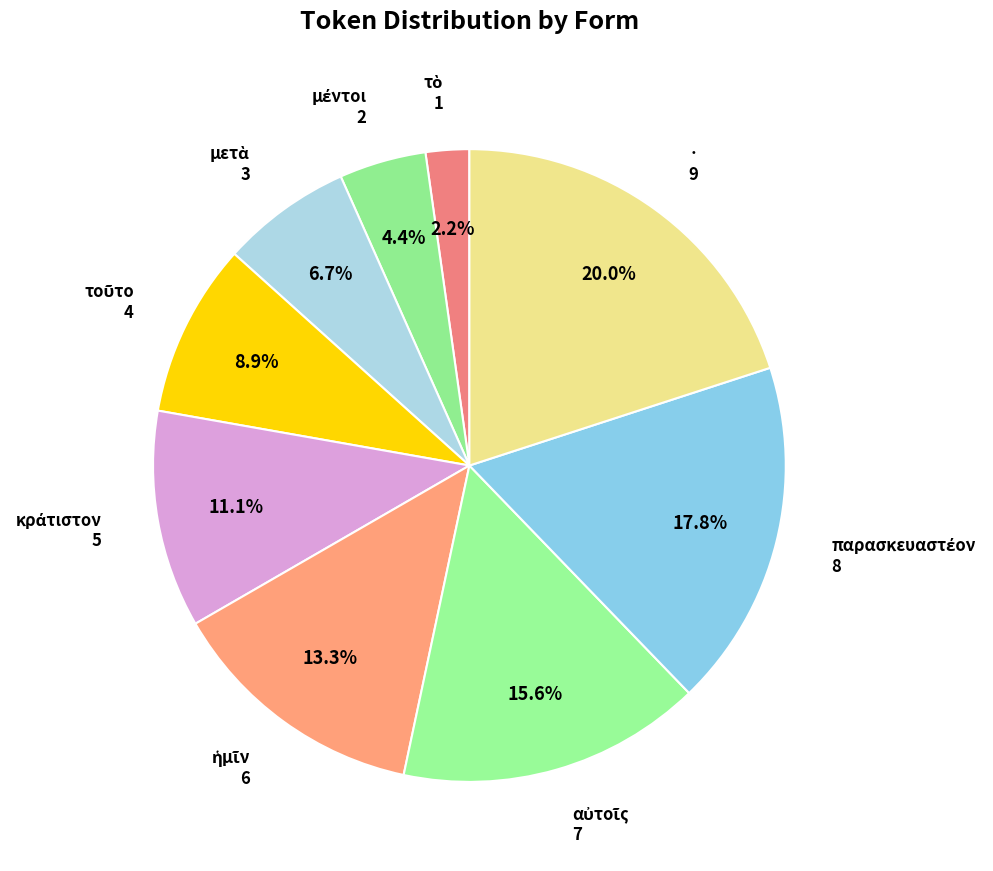

Does any single category account for the majority?

No